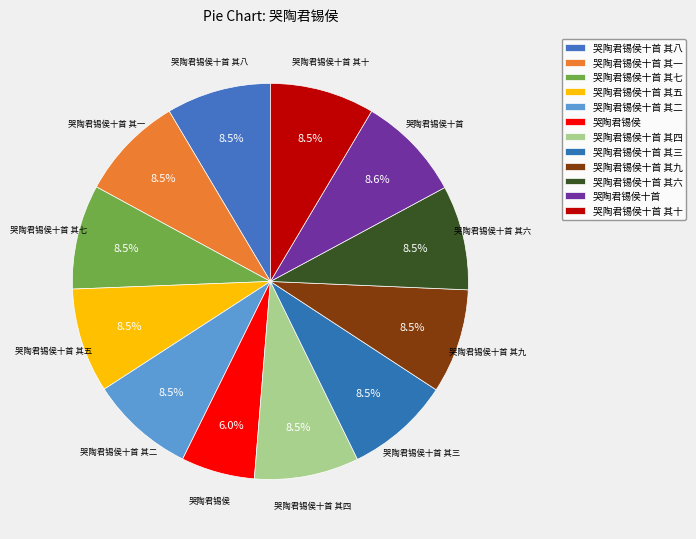

Count the number of slices in the pie.

12